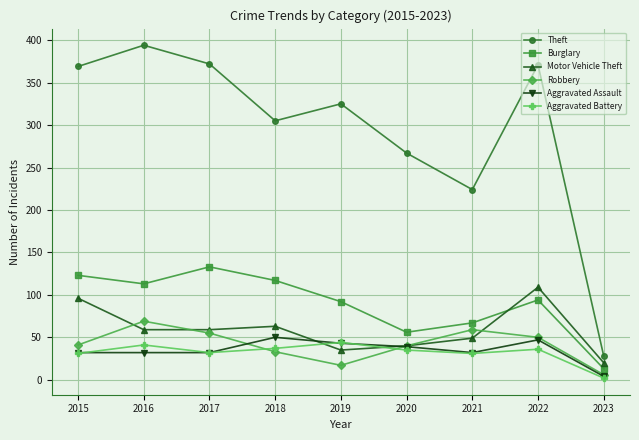

What is the average value of the Aggravated Assault series?

35